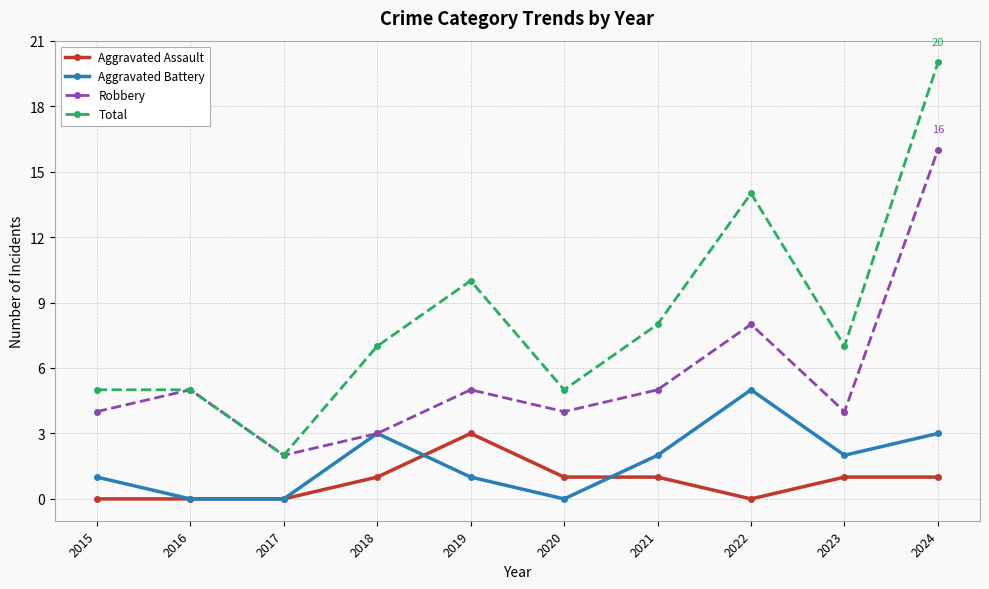

What are all the series names shown in the legend?

Aggravated Assault, Aggravated Battery, Robbery, Total